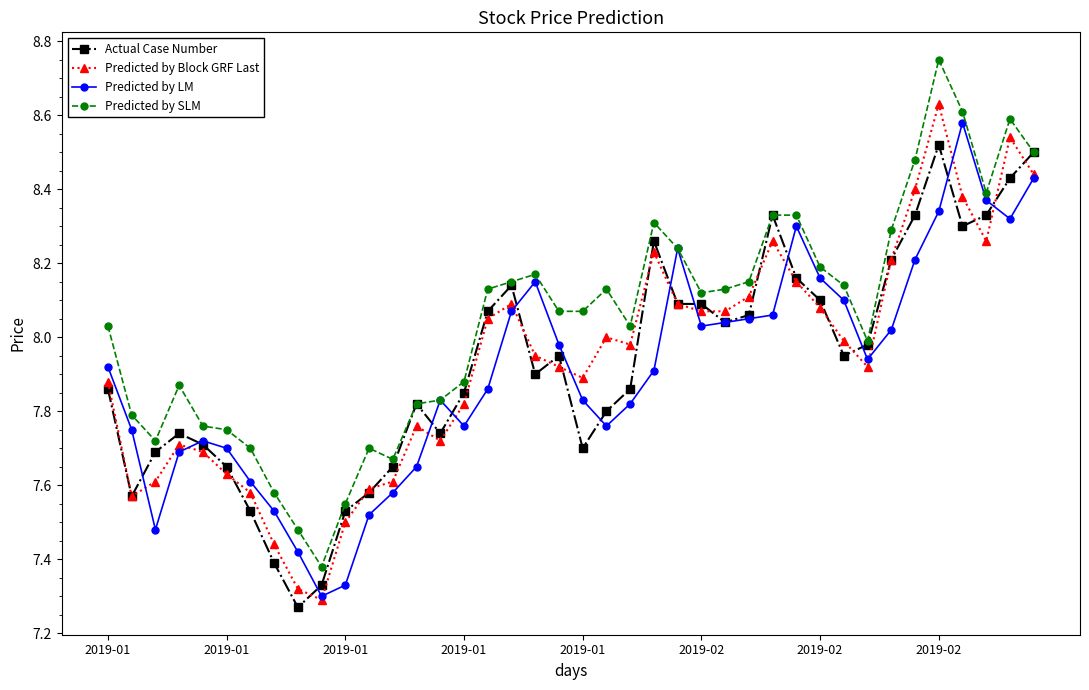

True or false: Predicted by Block GRF Last has more than 0 points higher than both neighbors.

True